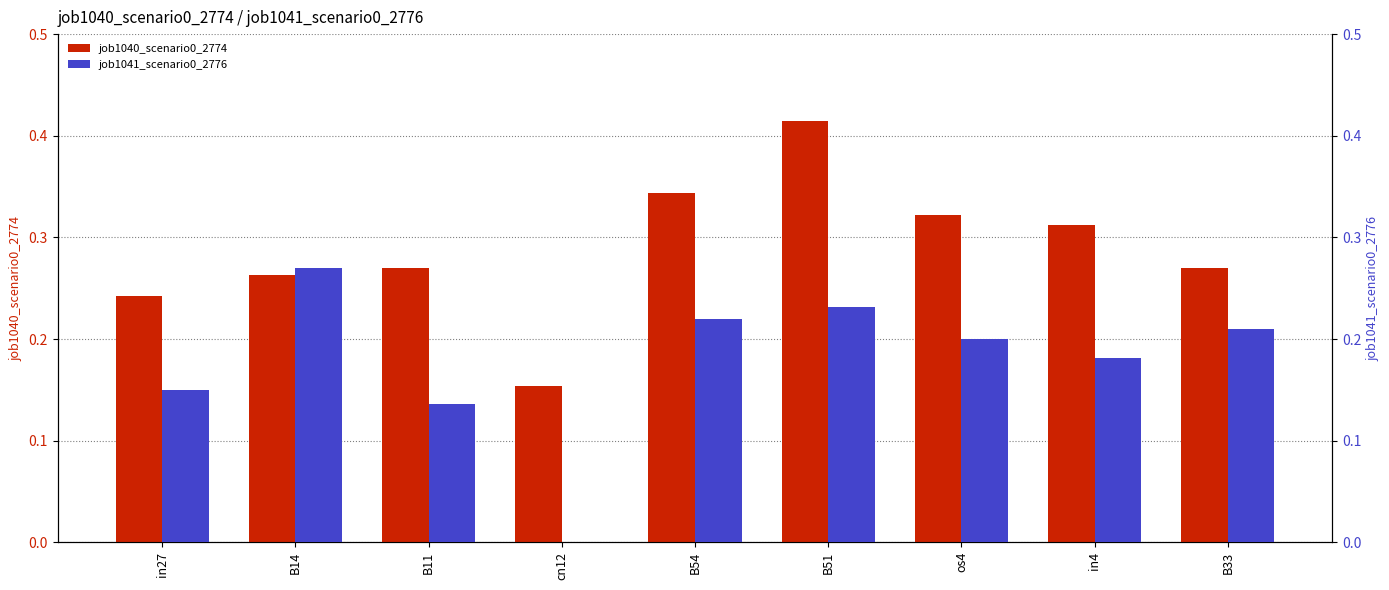

What is the difference between the job1040_scenario0_2774 values at cn12 and B33?

0.1